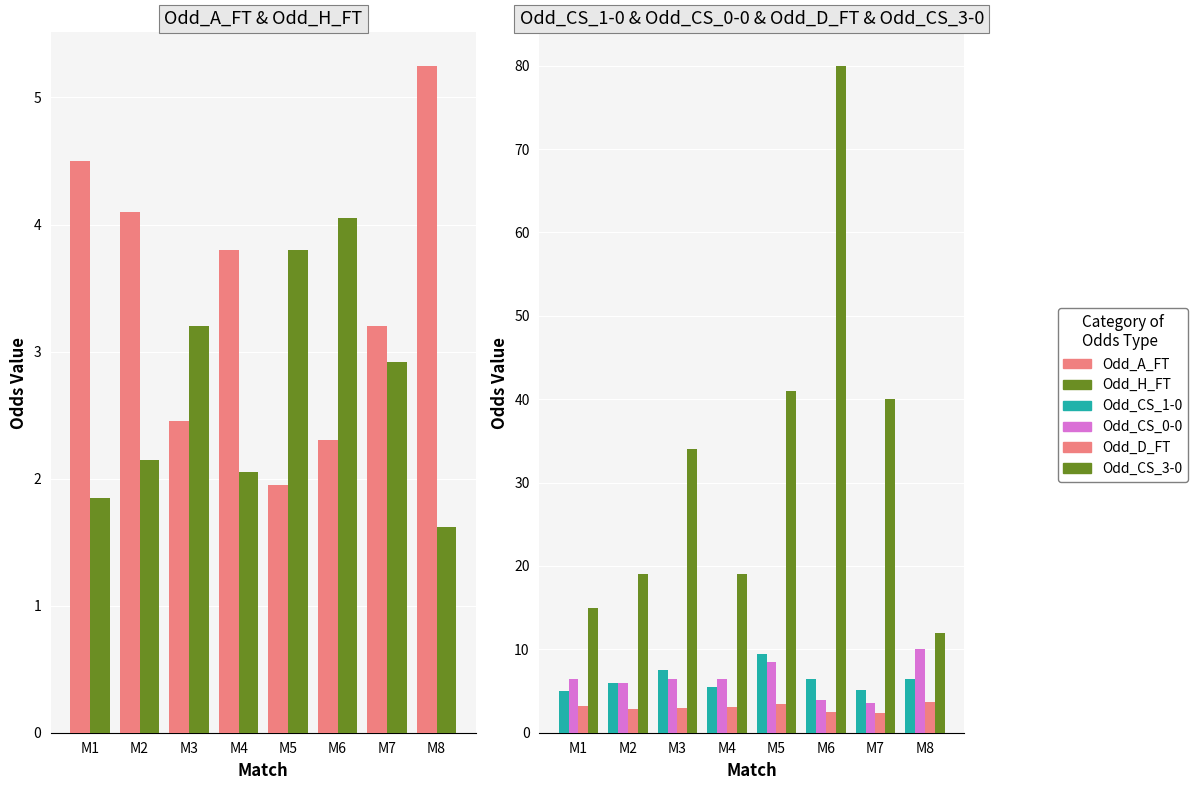

What is the sum of the Odd_CS_0-0 values at M6 and M3?

10.4